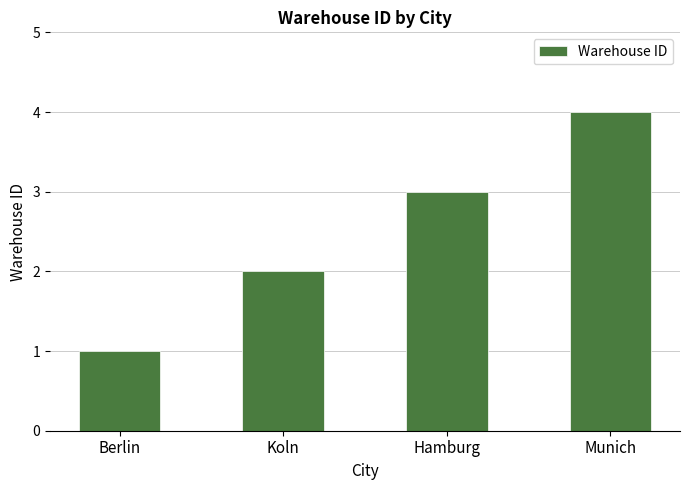

What is the approximate value at Munich?

4